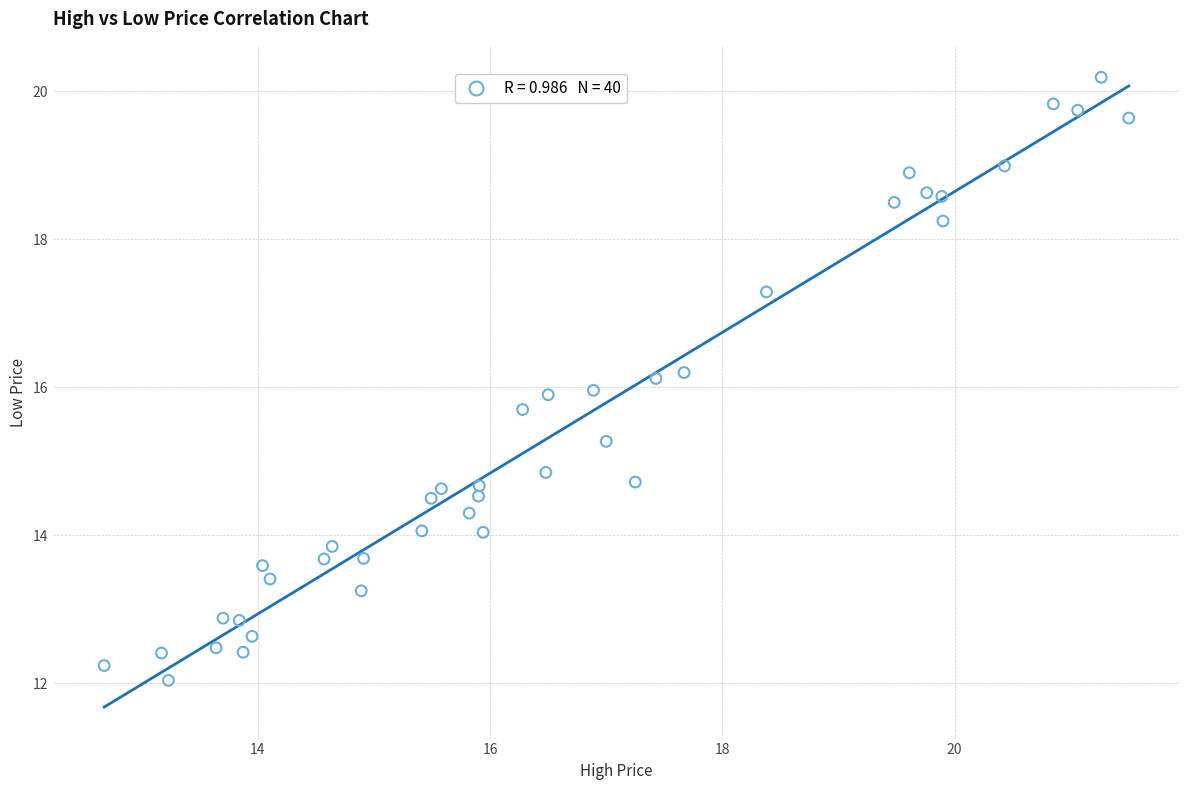

What is the range of Y values (max minus min)?

8.2